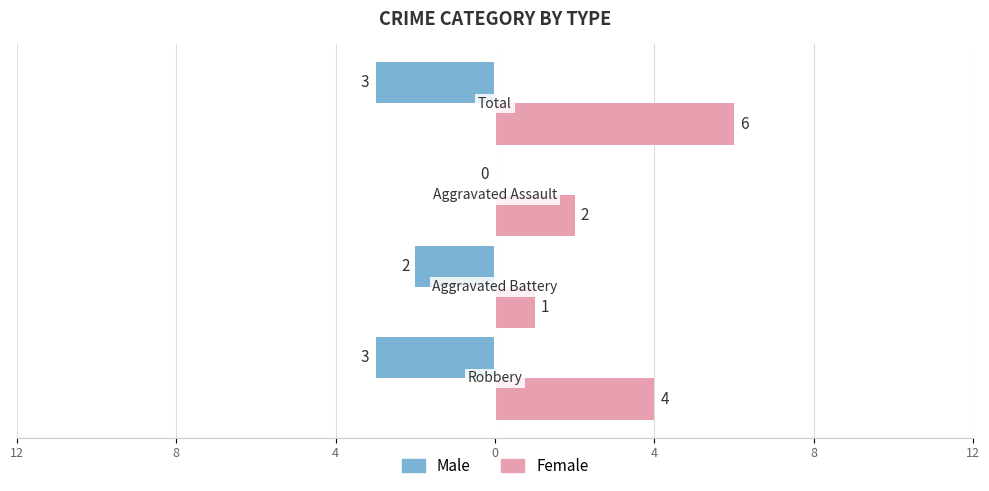

What is the difference between the maximum and minimum values in the Male series?

3